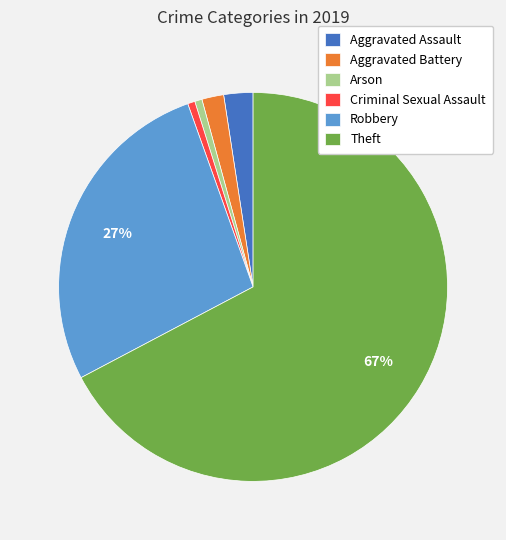

True or false: Criminal Sexual Assault accounts for 11% of the total.

False